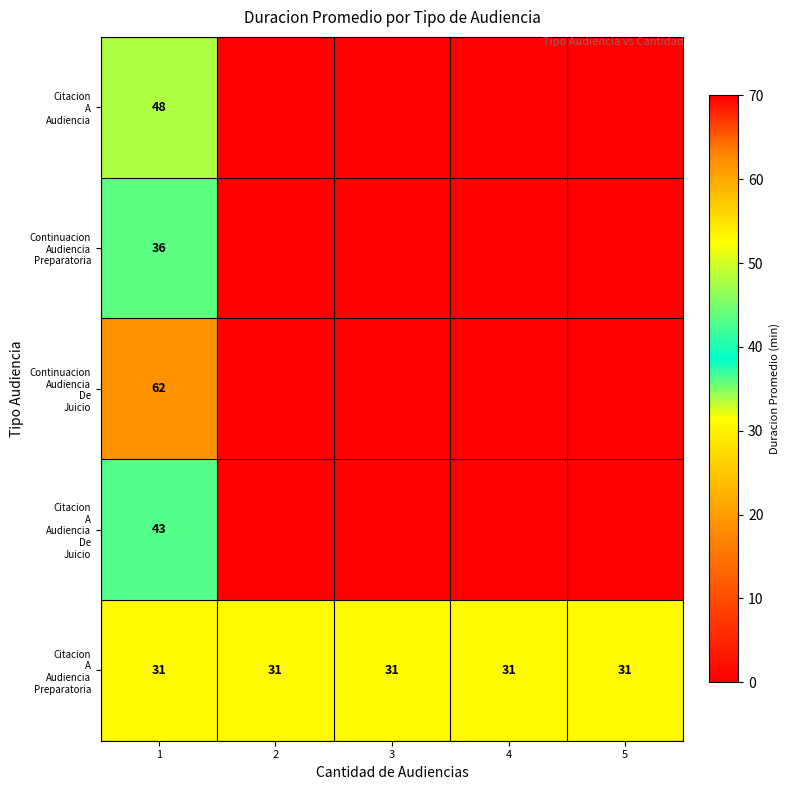

List the labels in order of Continuacion Audiencia De Juicio value, smallest first.

2, 3, 4, 5, 1